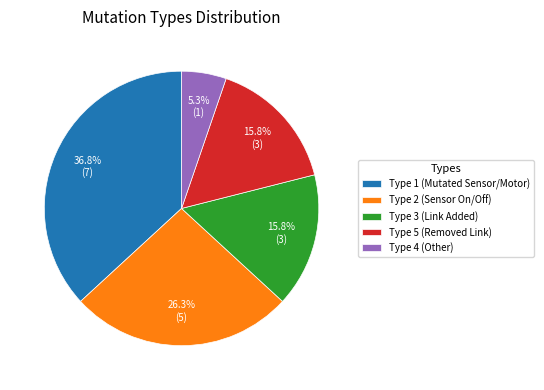

How much of the chart is everything except Type 3 (Link Added)?

84.2%